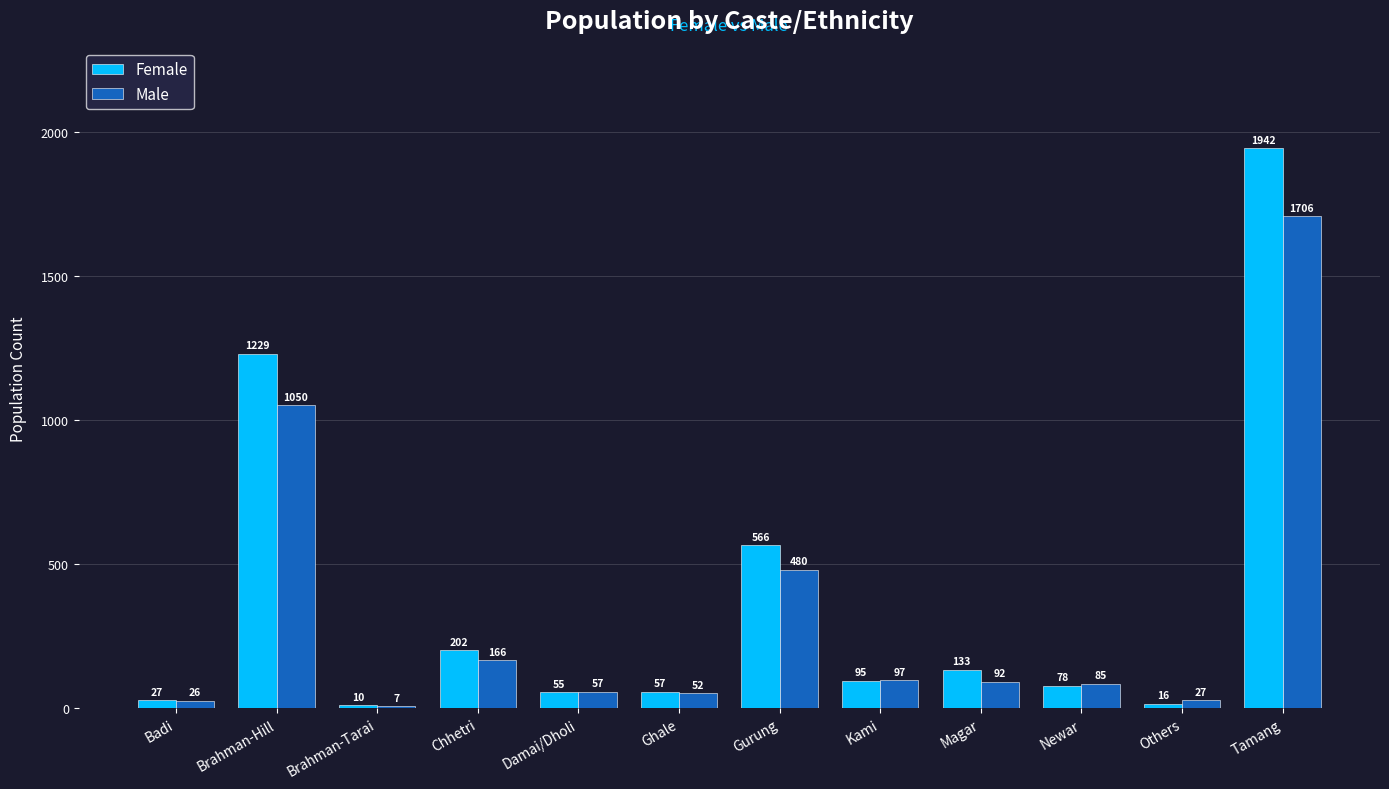

Reading left to right, transcribe all the data shown in this chart.

Female: 27	1229	10	202	55	57	566	95	133	78	16	1942
Male: 26	1050	7	166	57	52	480	97	92	85	27	1706